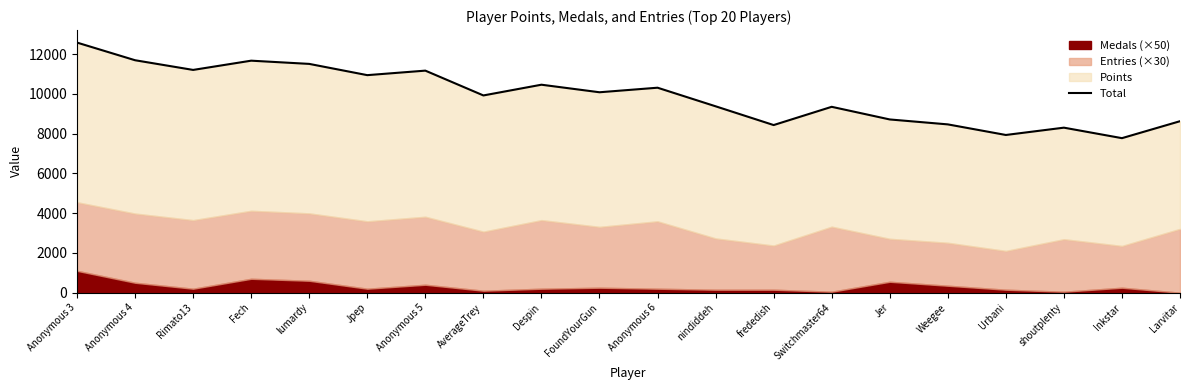

The chart shows a value of 4153 at AverageTrey. True or false?

False